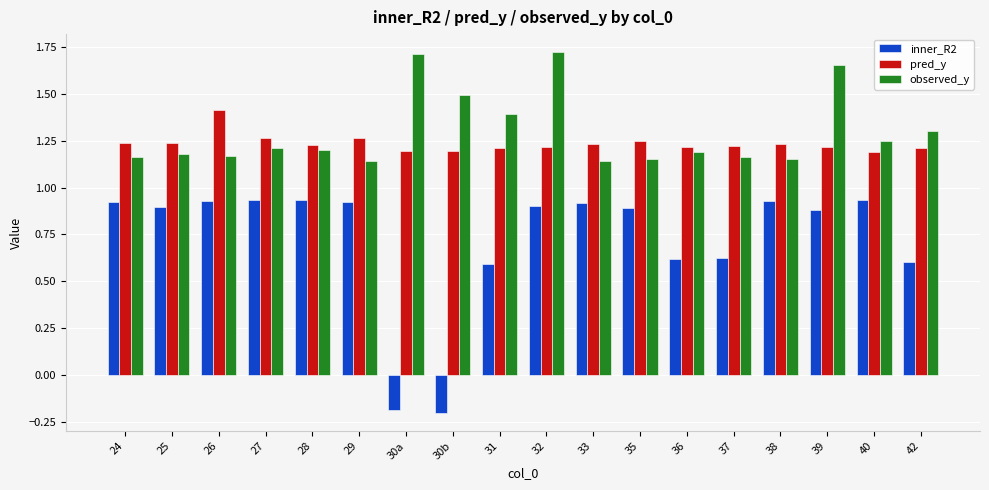

What is the greatest value displayed?

1.7